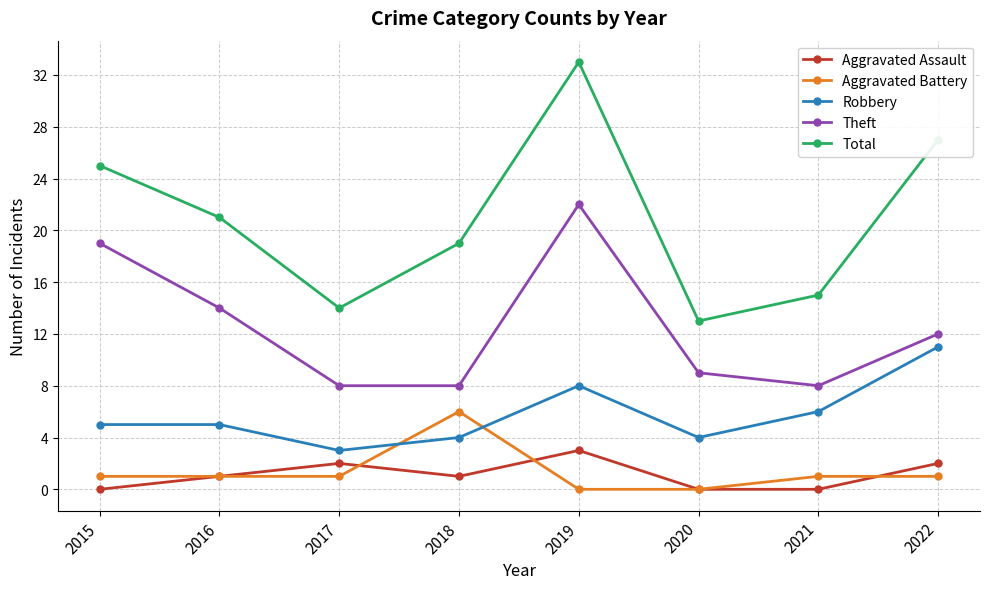

Rank the categories by Total value from highest to lowest.

2019, 2022, 2015, 2016, 2018, 2021, 2017, 2020